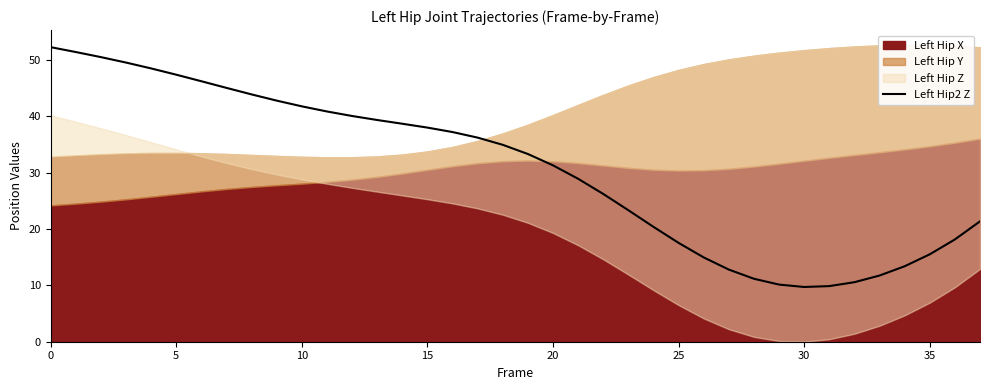

True or false: Left Hip2 Z has a value of 31.3 at 20.

True